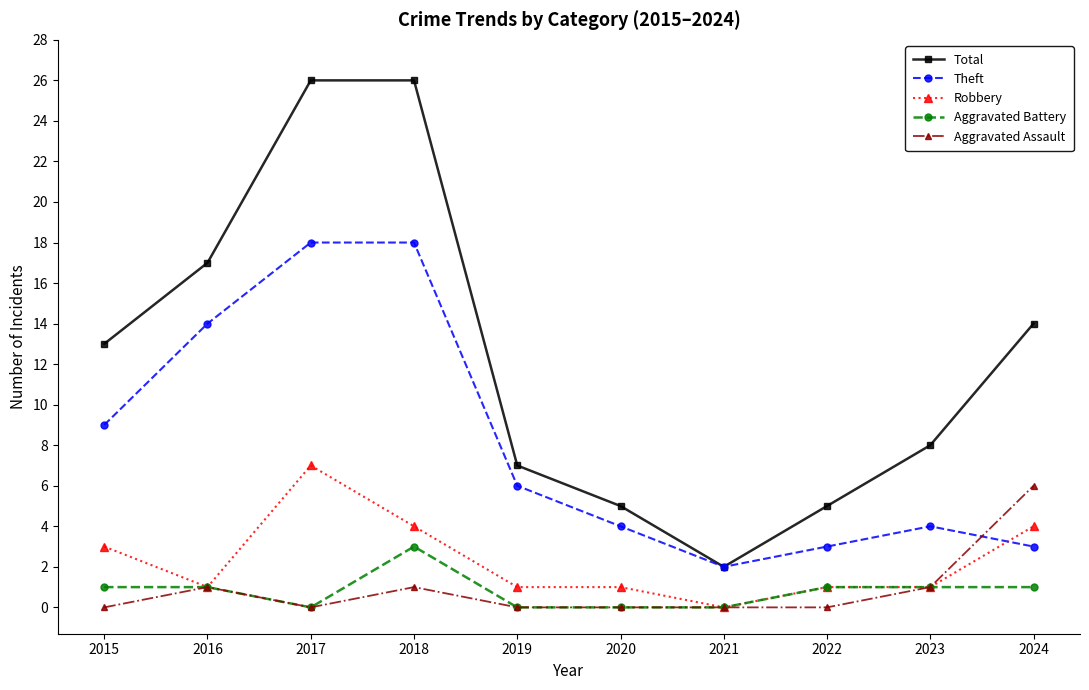

True or false: Aggravated Battery has a value of 3 at 2018.

True